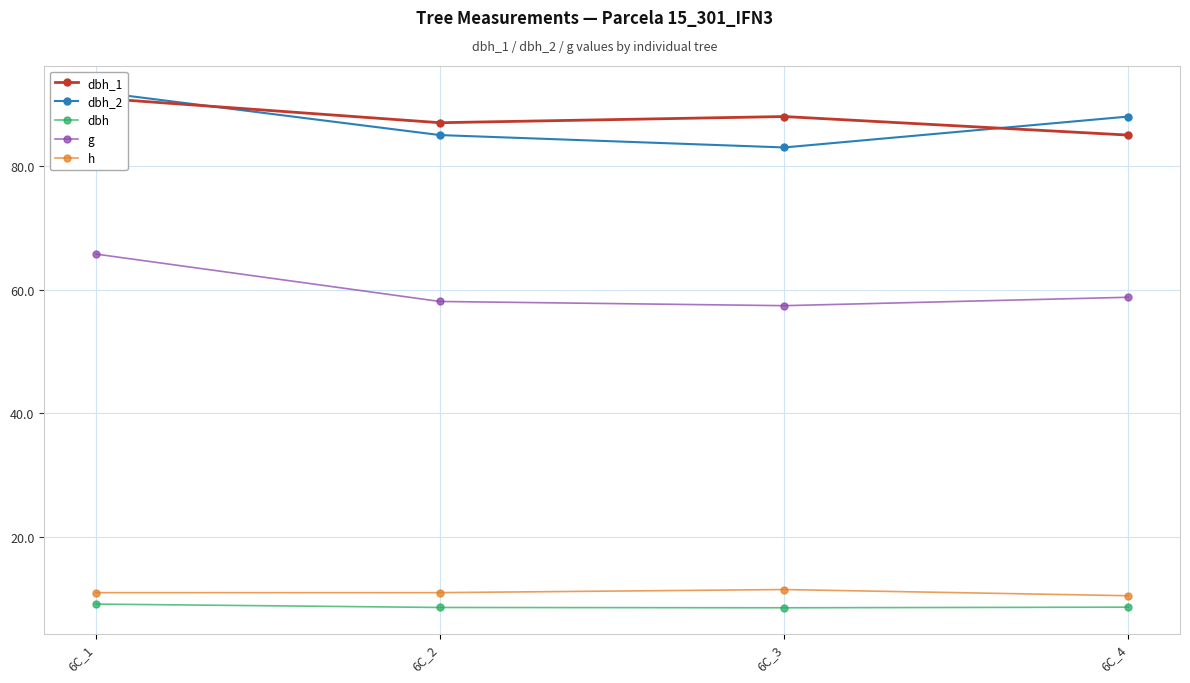

How many data points in g are less than 58?

1